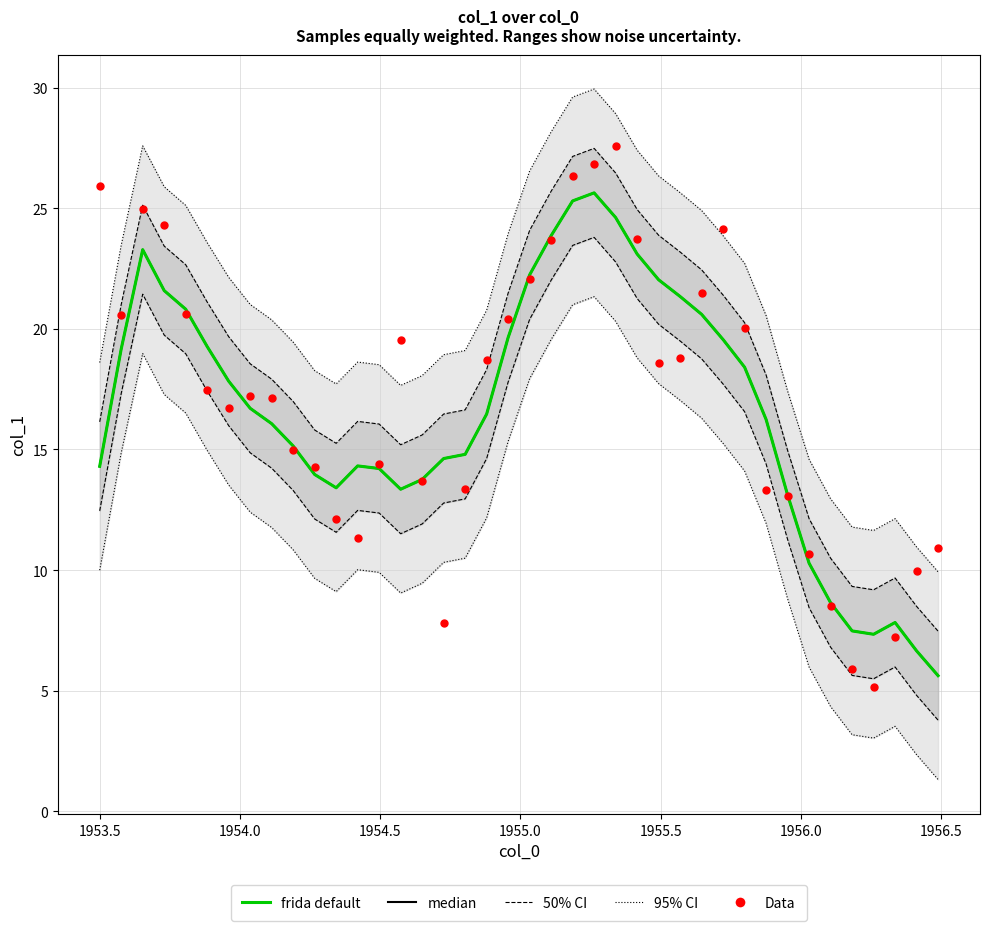

What are all the series names shown in the legend?

95% CI, 50% CI, median, frida default, Data